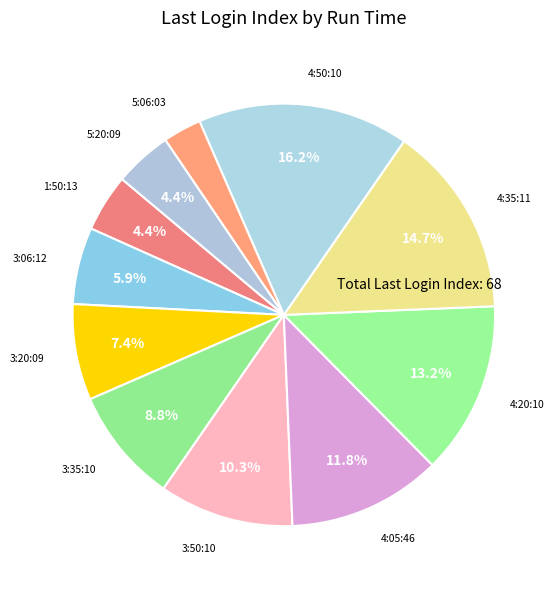

How many slices are in this pie chart?

11